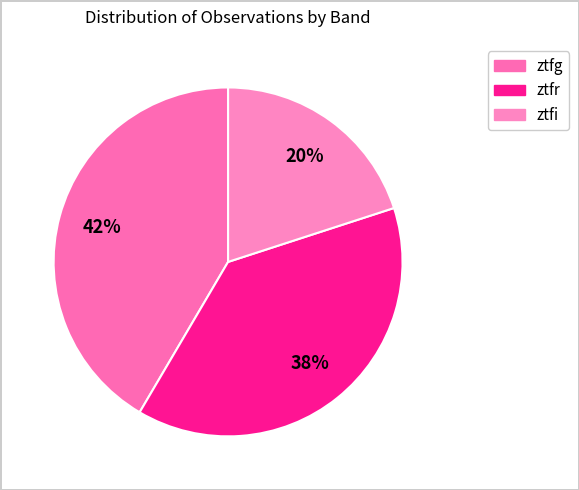

To the nearest percent, what percentage of the pie is ztfg?

42%